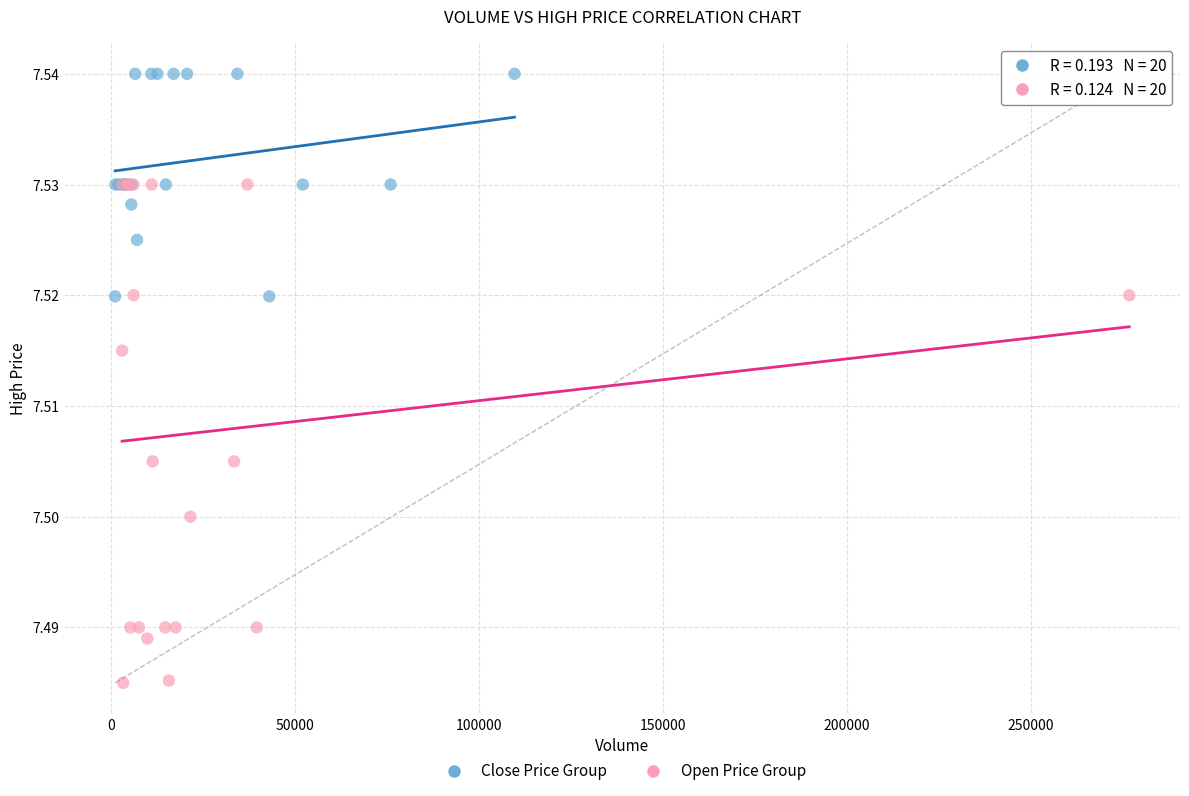

What are all the series names shown in the legend?

Close Price Group, Open Price Group